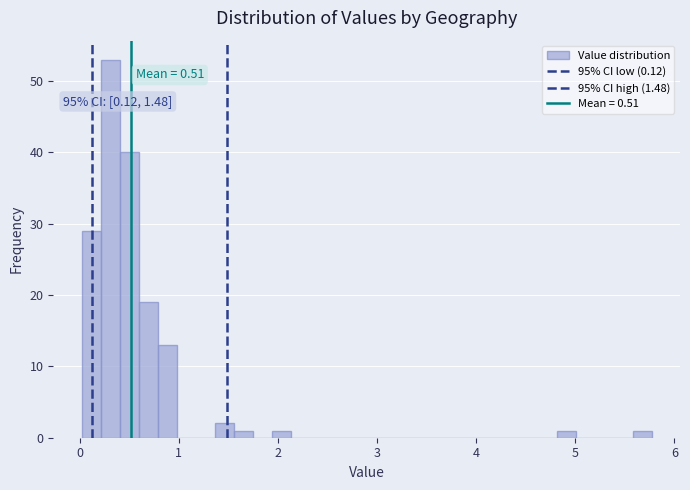

Around what value on the x-axis is the tallest bar? Give the approximate position of its centre, as read against the axis.

0.3